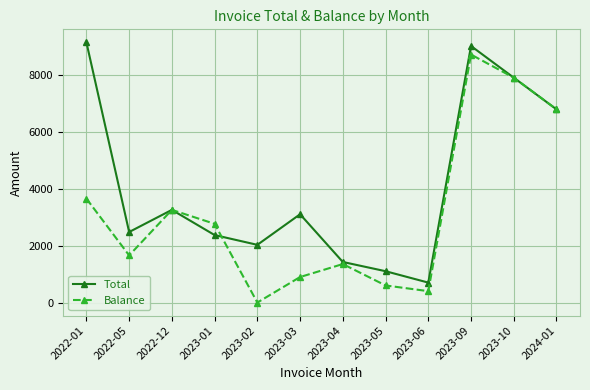

Between 2023-01 and 2023-05, which series saw the biggest shift?

Balance